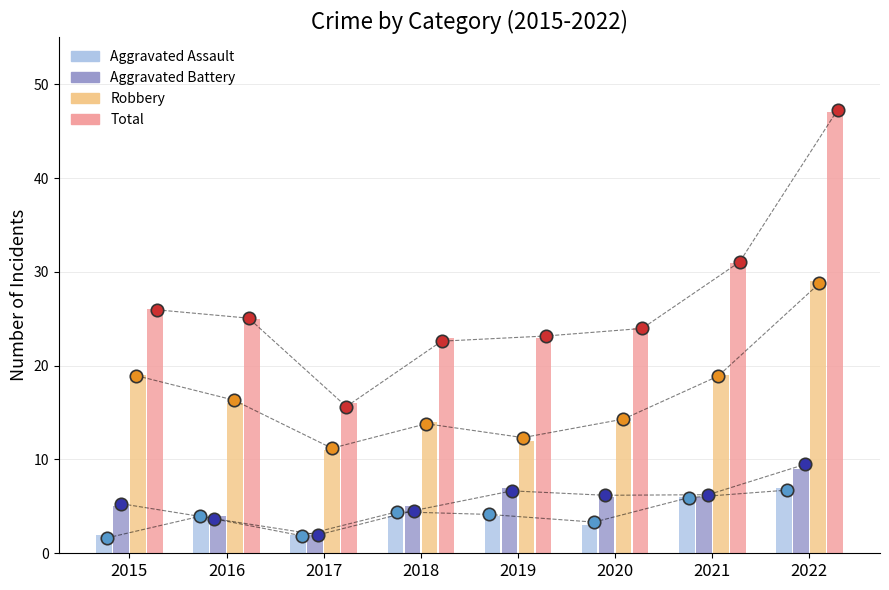

Which series reaches the maximum Y coordinate?

Total